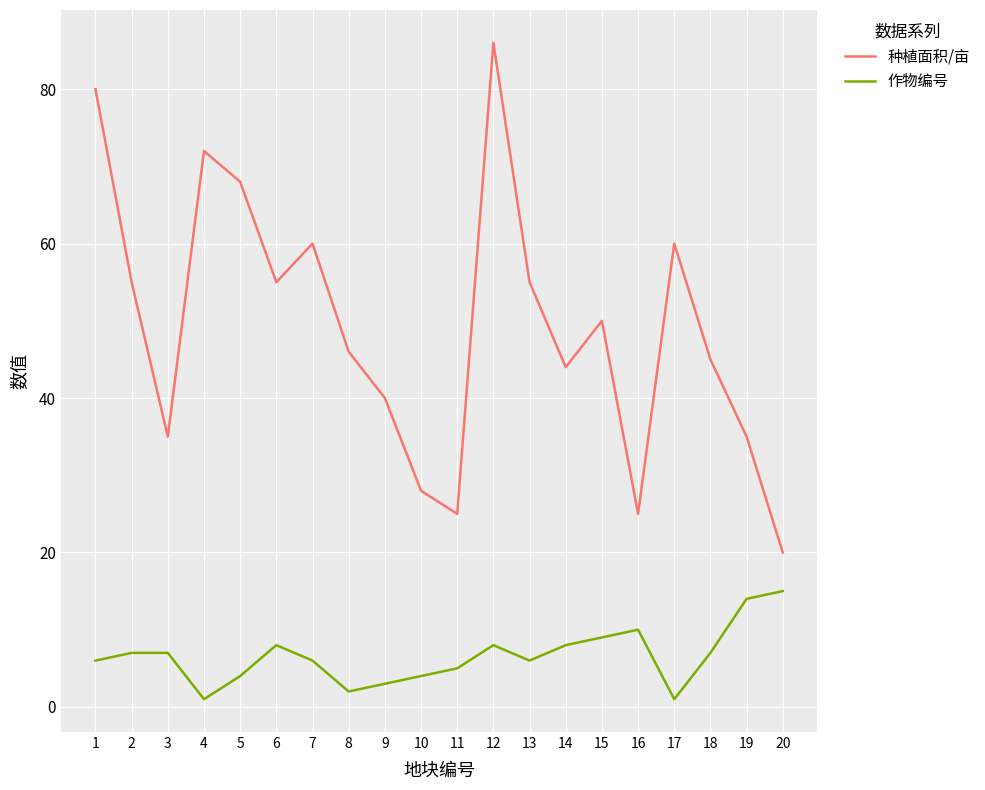

At which category is the sum across all series the highest?

12